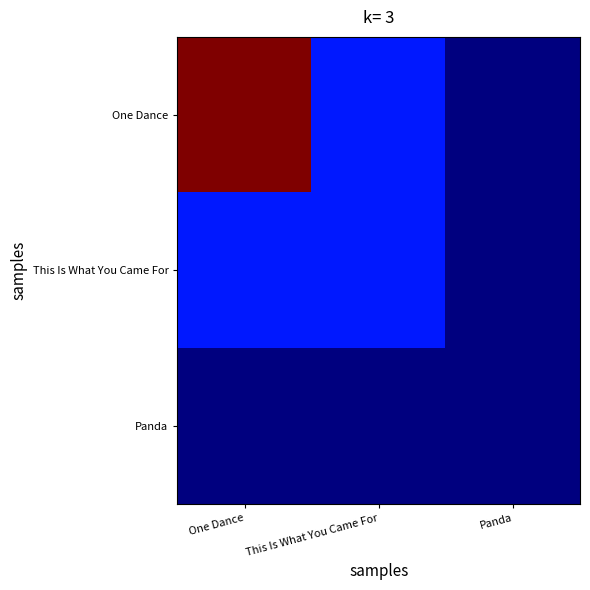

At how many categories does at least one series exceed 1509?

1